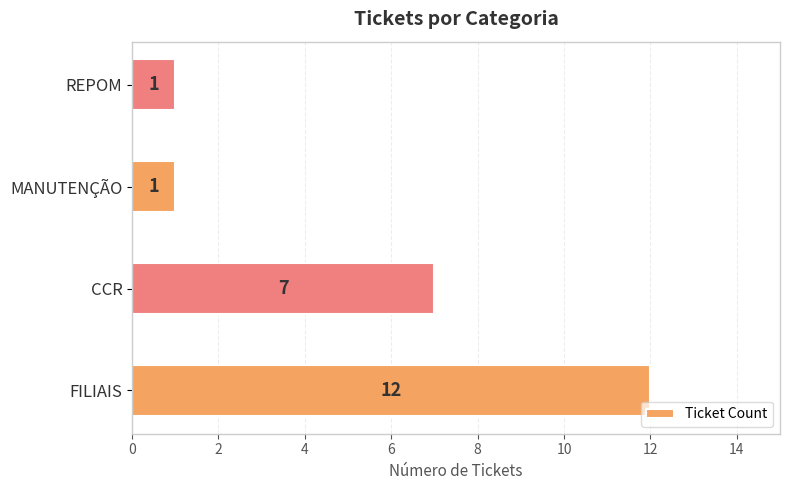

What is the ratio of the value at FILIAIS to the value at REPOM?

12.0